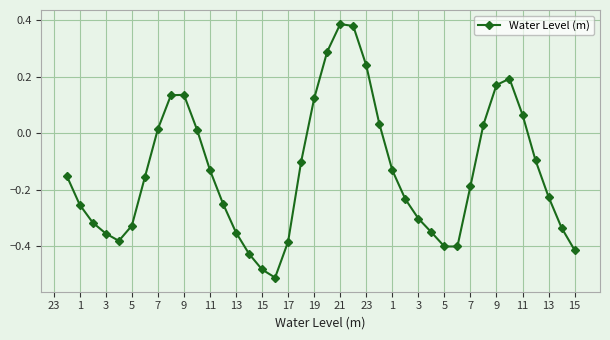

True or false: the data has more than 1 interior local peaks.

True